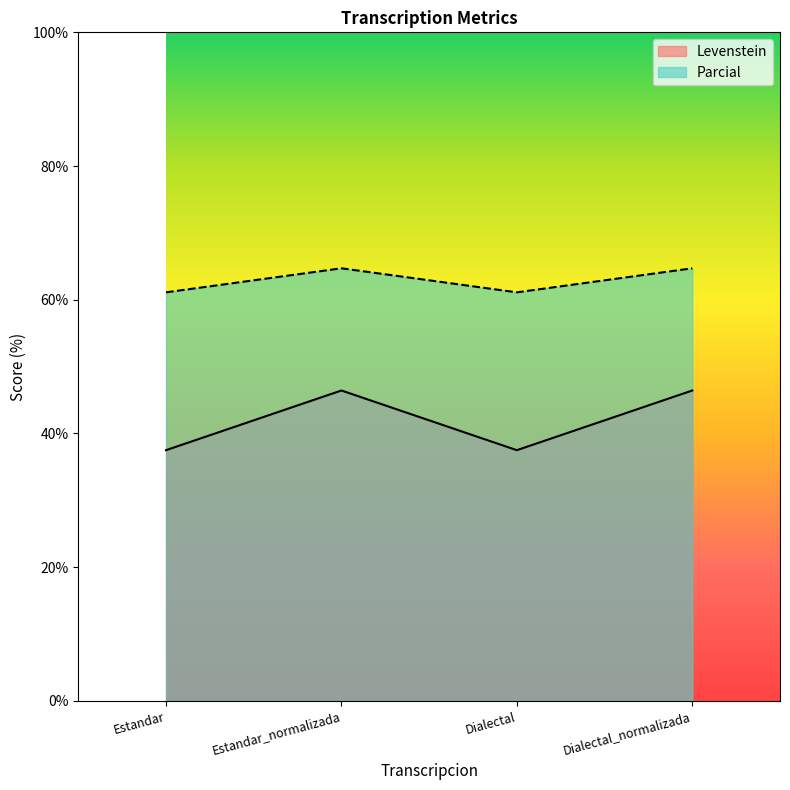

Reading right to left, extract all data points from this chart.

Levenstein: 46.4	37.5	46.4	37.5
Parcial: 64.7	61.1	64.7	61.1